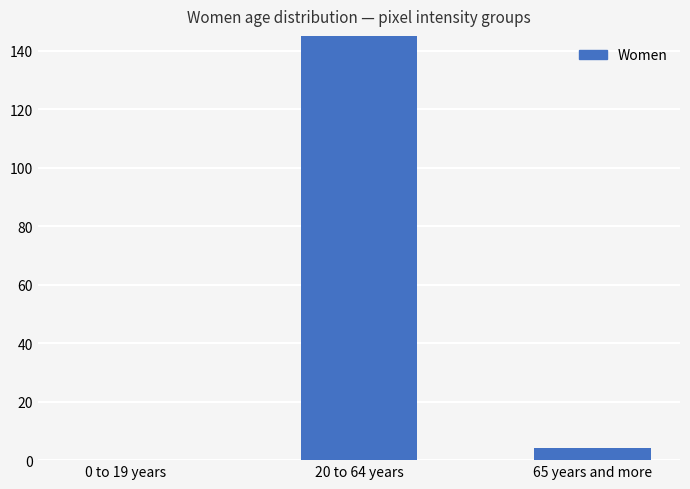

Which category has the highest value across all series?

20 to 64 years